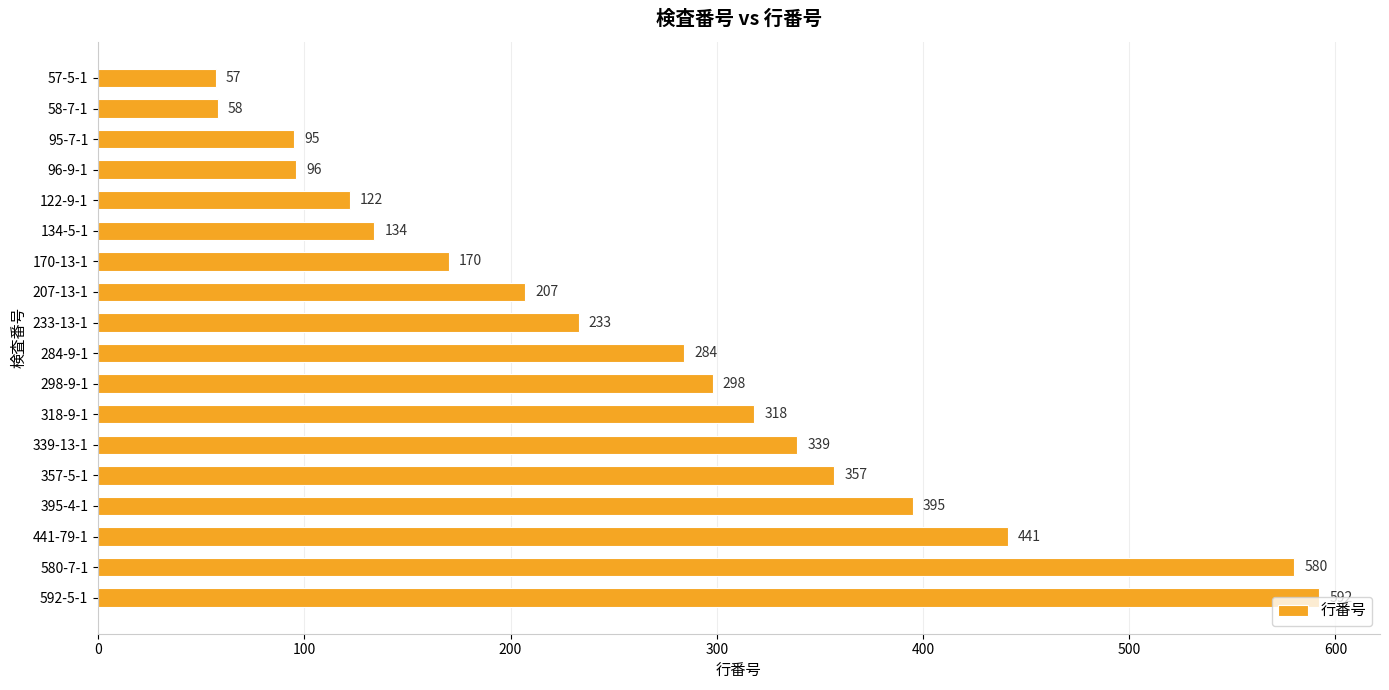

List the labels in order of value, largest first.

592-5-1, 580-7-1, 441-79-1, 395-4-1, 357-5-1, 339-13-1, 318-9-1, 298-9-1, 284-9-1, 233-13-1, 207-13-1, 170-13-1, 134-5-1, 122-9-1, 96-9-1, 95-7-1, 58-7-1, 57-5-1